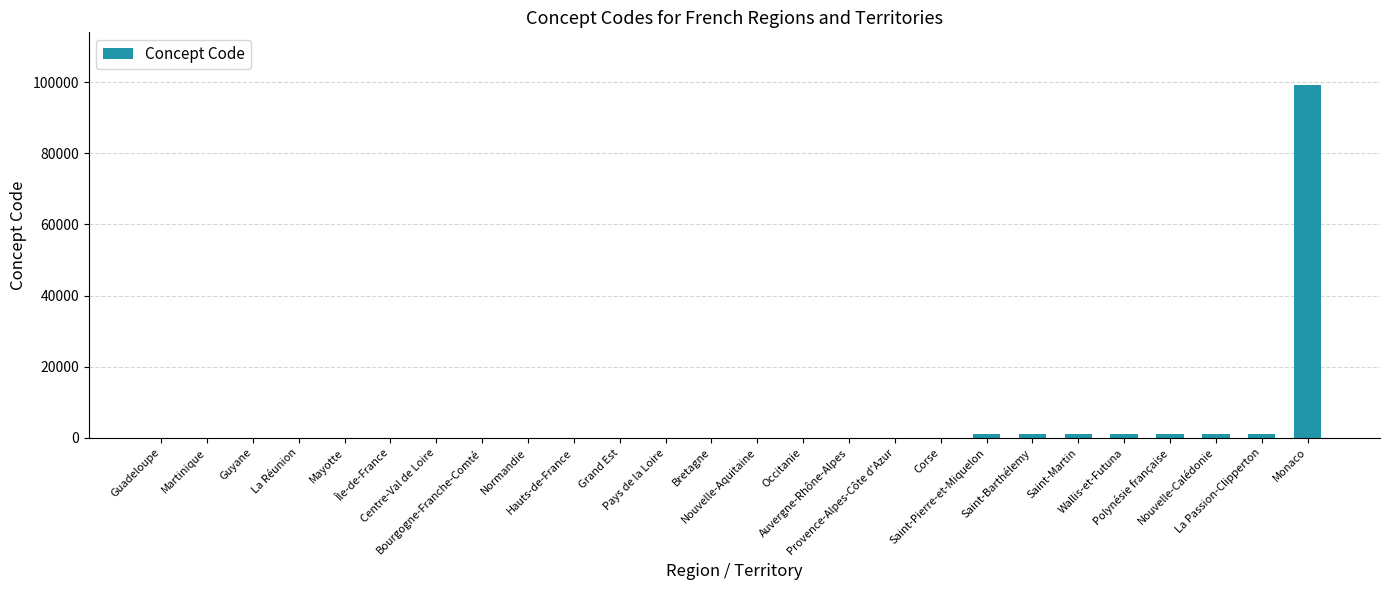

What is the sum of all values?

106727